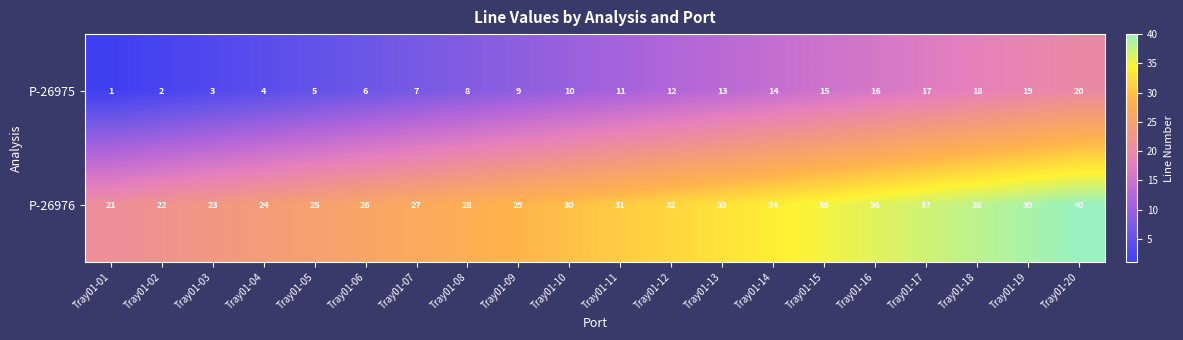

Where is P-26975 nearest to the value 10?

Tray01-10